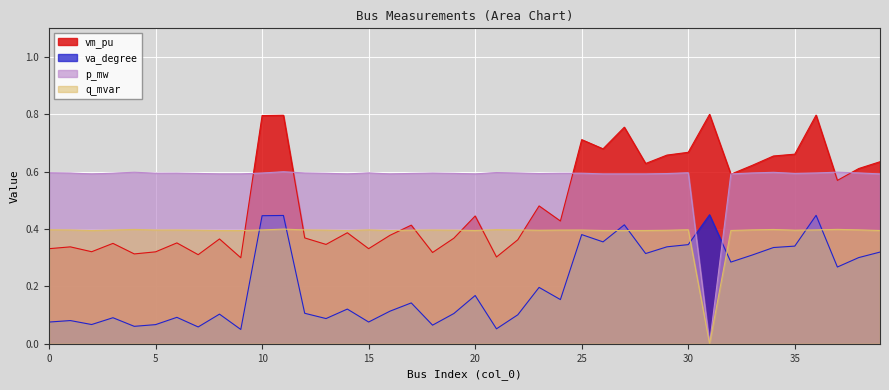

Reading right to left, what are all the values shown in this chart?

vm_pu: 0.6	0.6	0.6	0.8	0.7	0.7	0.6	0.6	0.8	0.7	0.7	0.6	0.8	0.7	0.7	0.4	0.5	0.4	0.3	0.4	0.4	0.3	0.4	0.4	0.3	0.4	0.3	0.4	0.8	0.8	0.3	0.4	0.3	0.4	0.3	0.3	0.4	0.3	0.3	0.3
va_degree: 0.3	0.3	0.3	0.4	0.3	0.3	0.3	0.3	0.5	0.3	0.3	0.3	0.4	0.4	0.4	0.2	0.2	0.1	0.1	0.2	0.1	0.1	0.1	0.1	0.1	0.1	0.1	0.1	0.4	0.4	0.1	0.1	0.1	0.1	0.1	0.1	0.1	0.1	0.1	0.1
p_mw: 0.6	0.6	0.6	0.6	0.6	0.6	0.6	0.6	0.0	0.6	0.6	0.6	0.6	0.6	0.6	0.6	0.6	0.6	0.6	0.6	0.6	0.6	0.6	0.6	0.6	0.6	0.6	0.6	0.6	0.6	0.6	0.6	0.6	0.6	0.6	0.6	0.6	0.6	0.6	0.6
q_mvar: 0.4	0.4	0.4	0.4	0.4	0.4	0.4	0.4	0.0	0.4	0.4	0.4	0.4	0.4	0.4	0.4	0.4	0.4	0.4	0.4	0.4	0.4	0.4	0.4	0.4	0.4	0.4	0.4	0.4	0.4	0.4	0.4	0.4	0.4	0.4	0.4	0.4	0.4	0.4	0.4